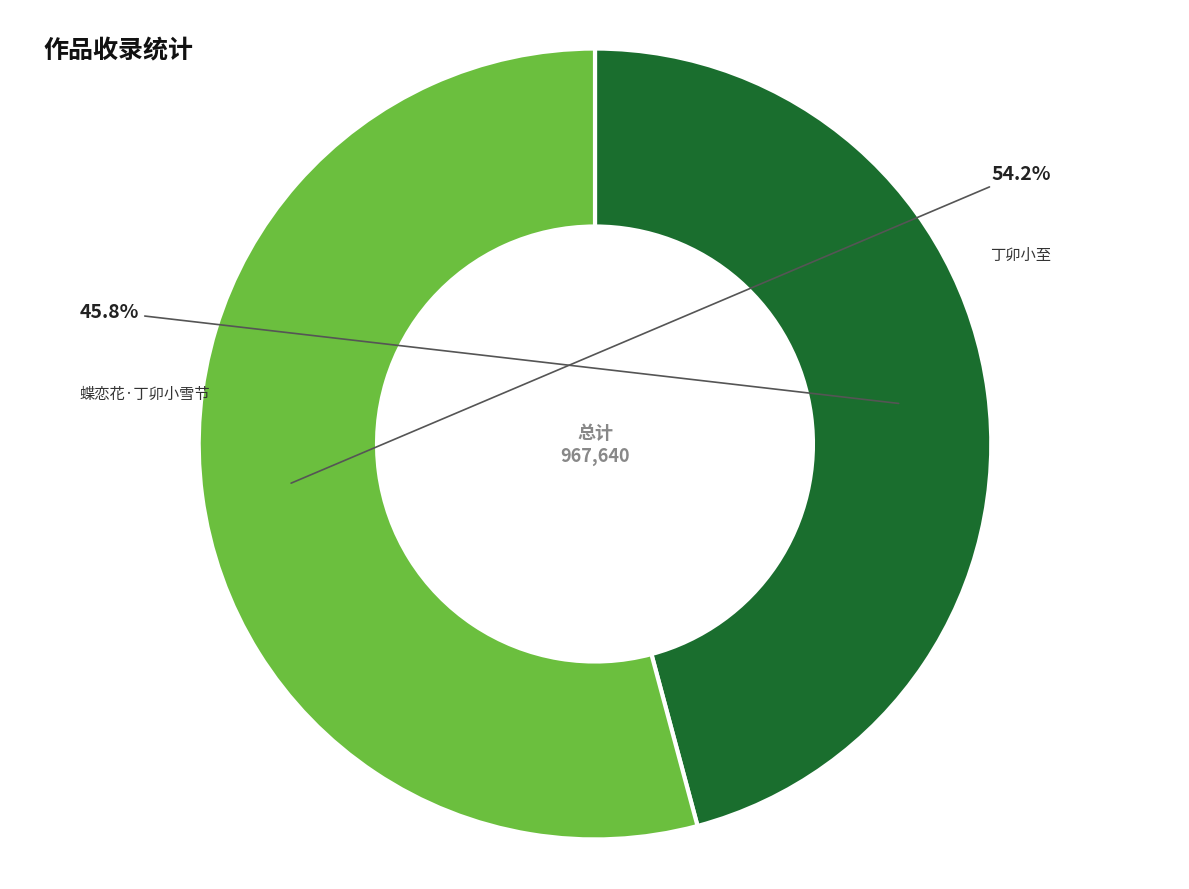

To the nearest percent, what is the average slice percentage?

50%